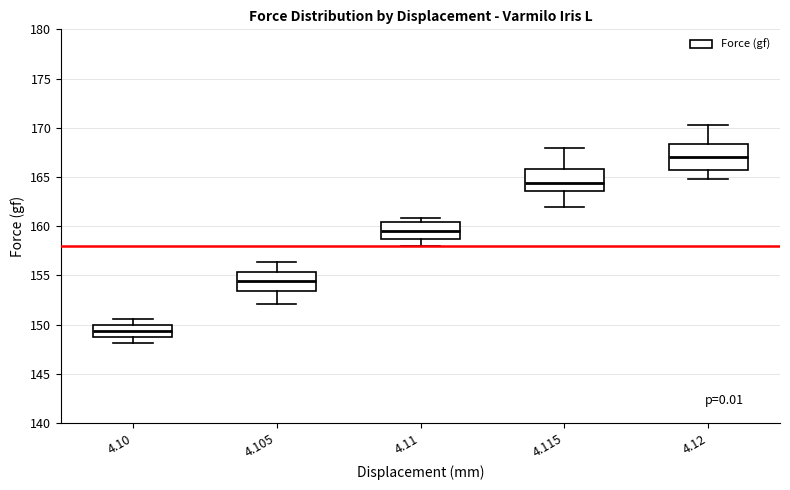

Where does the upper whisker of the box at x = 4.10 end on the y-axis? The values are not printed on the chart, so give them approximately, as read against the axis.

150.5